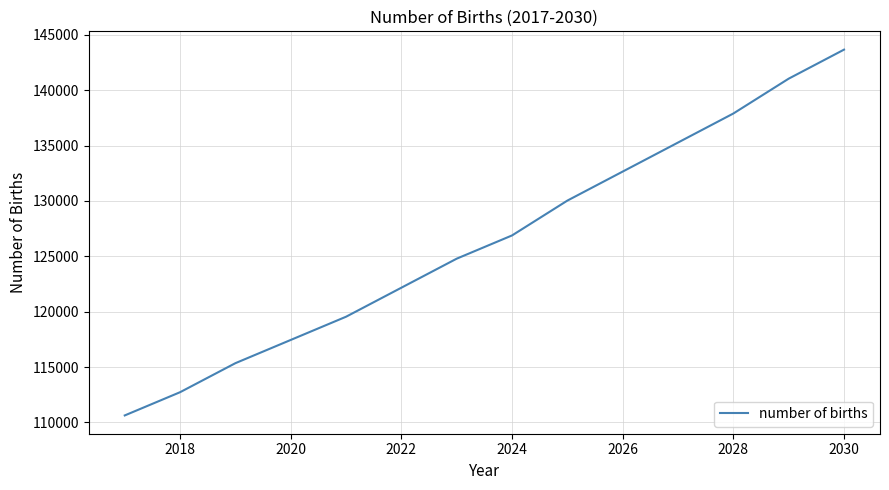

What is the average value?

126435.3